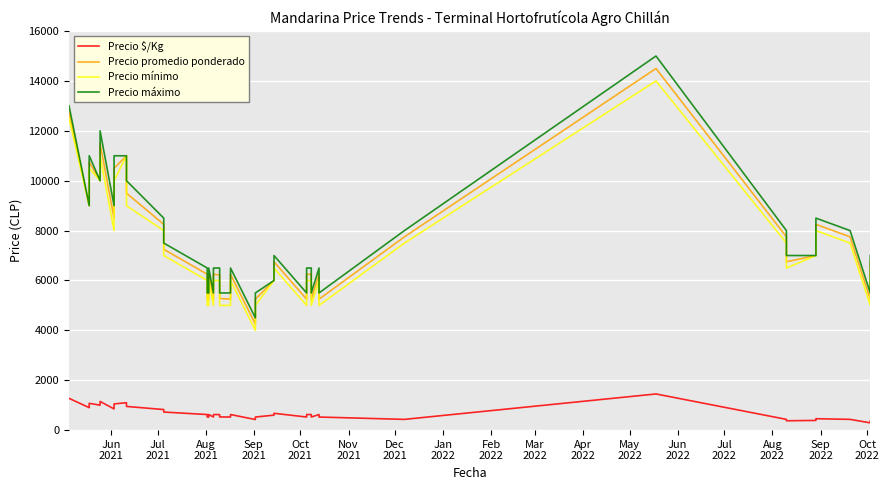

Reading left to right, list all the values displayed in this chart.

Precio $/Kg: 1275	900	1075	1000	1150	850	1050	1100	950	825	725	625	525	525	625	525	625	622	528	525	625	425	525	600	675	525	625	625	525	625	525	431	1450	431	375	389	458	431	292	375
Precio promedio ponderado: 12750	9000	10750	10000	11500	8500	10500	11000	9500	8250	7250	6250	5250	5250	6250	5250	6250	6222	5278	5250	6250	4250	5250	6000	6750	5250	6250	6250	5250	6250	5250	7750	14500	7750	6750	7000	8250	7750	5250	6750
Precio mínimo: 12500	9000	10500	10000	11000	8000	10000	11000	9000	8000	7000	6000	5000	5000	6000	5000	6000	6000	5000	5000	6000	4000	5000	6000	6500	5000	6000	6000	5000	6000	5000	7500	14000	7500	6500	7000	8000	7500	5000	6500
Precio máximo: 13000	9000	11000	10000	12000	9000	11000	11000	10000	8500	7500	6500	5500	5500	6500	5500	6500	6500	5500	5500	6500	4500	5500	6000	7000	5500	6500	6500	5500	6500	5500	8000	15000	8000	7000	7000	8500	8000	5500	7000